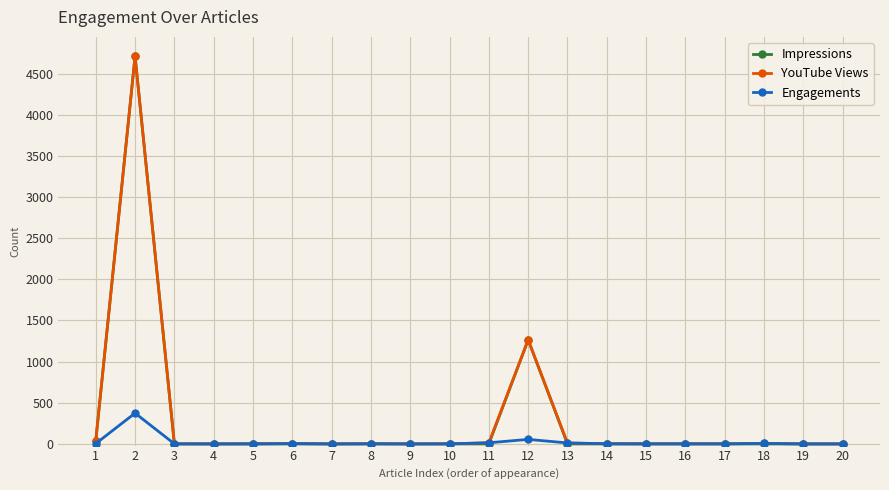

What is the greatest value displayed?

4711